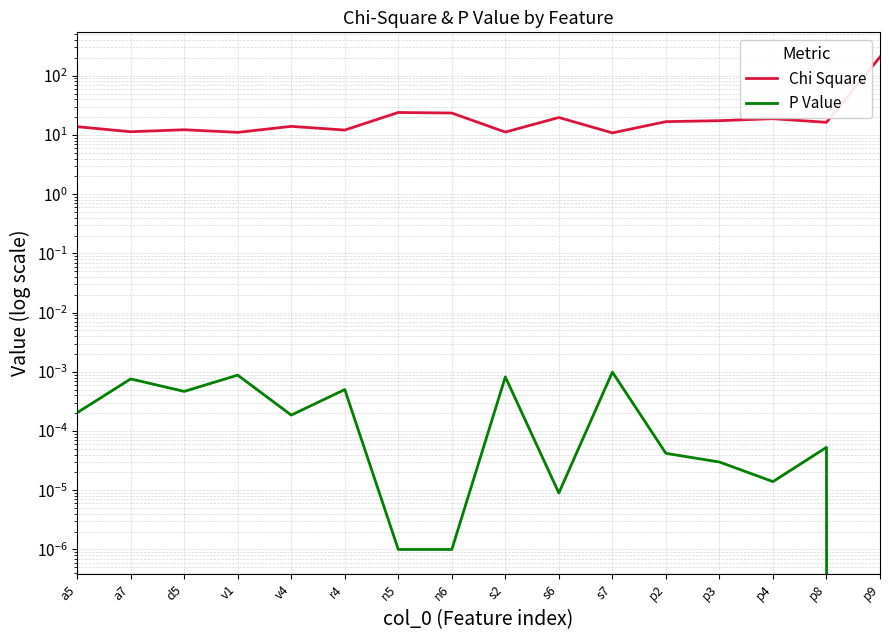

How many positive values does the P Value series have?

15